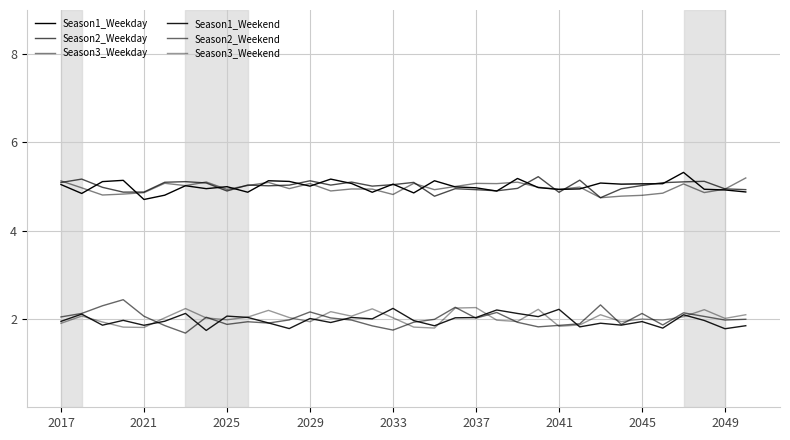

How many lines are shown in the chart?

6